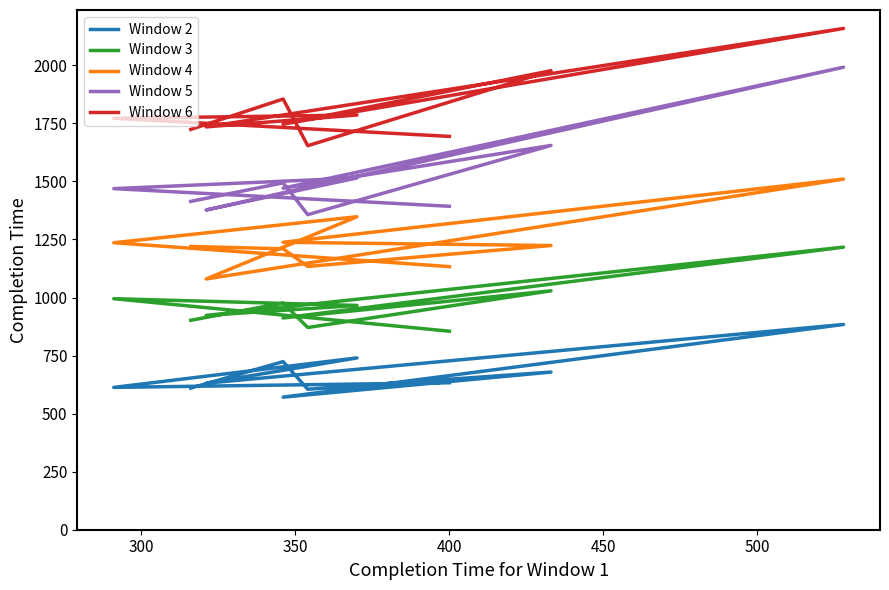

What is the average value of the Window 6 series?

1810